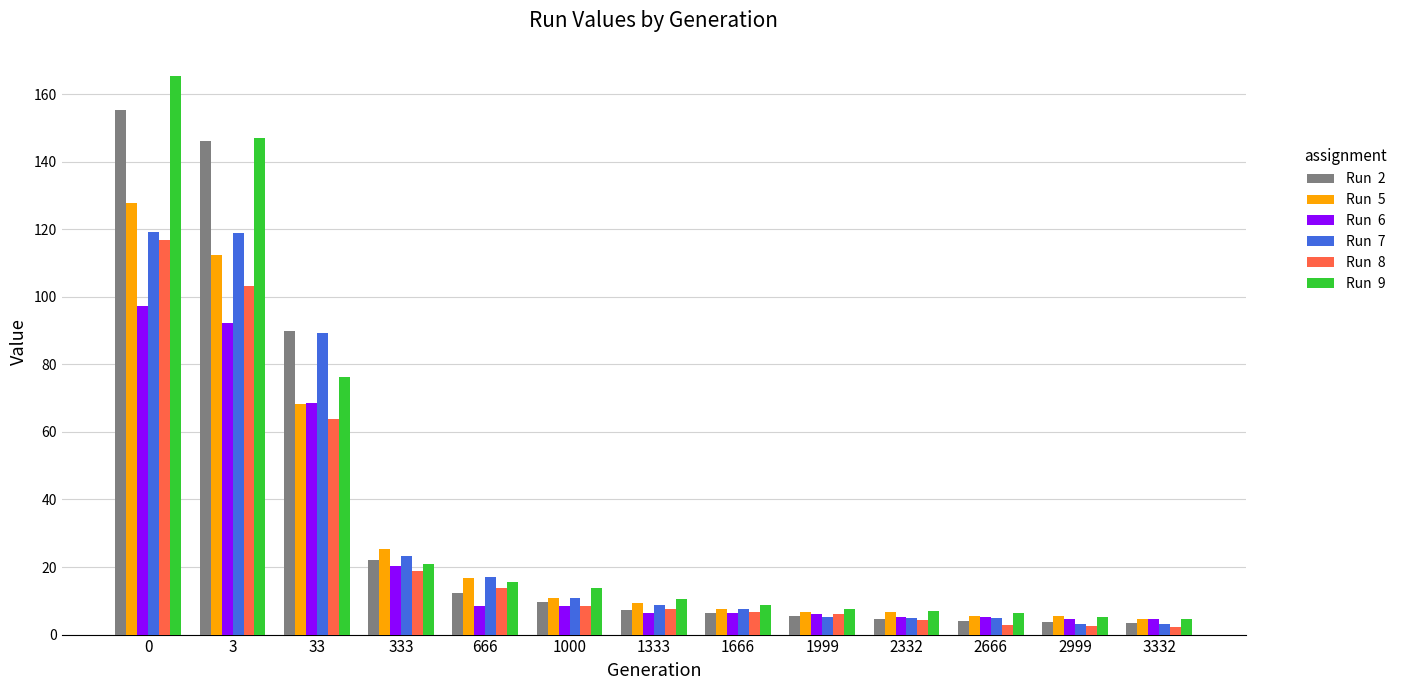

What is the maximum value shown in the chart?

165.4